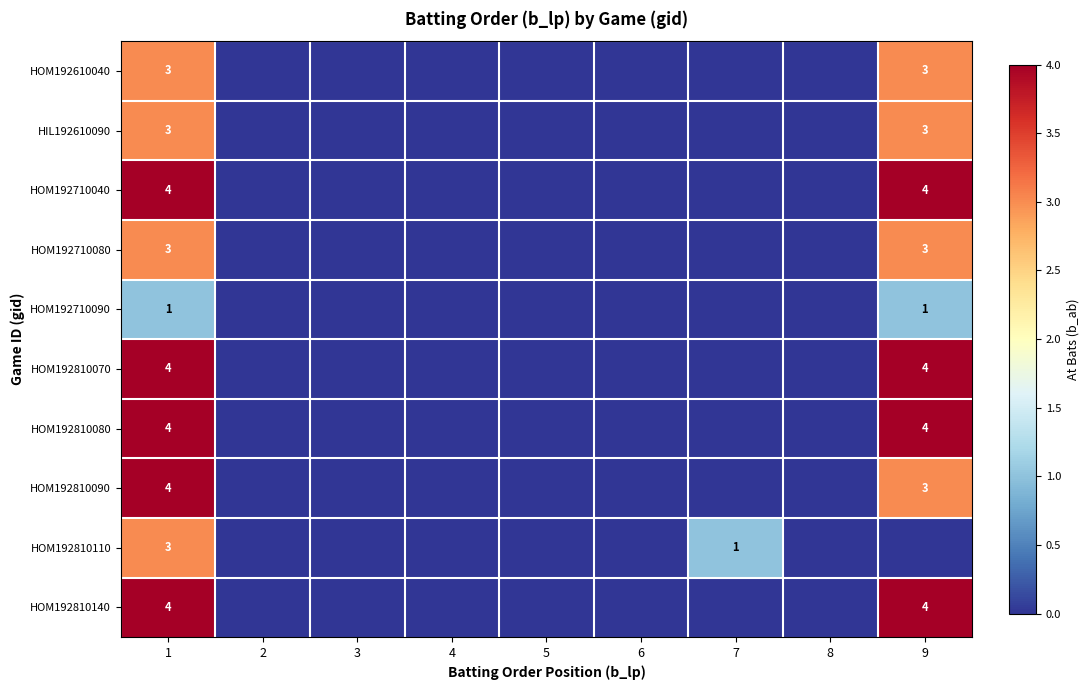

What is the total value across all series at 1?

33